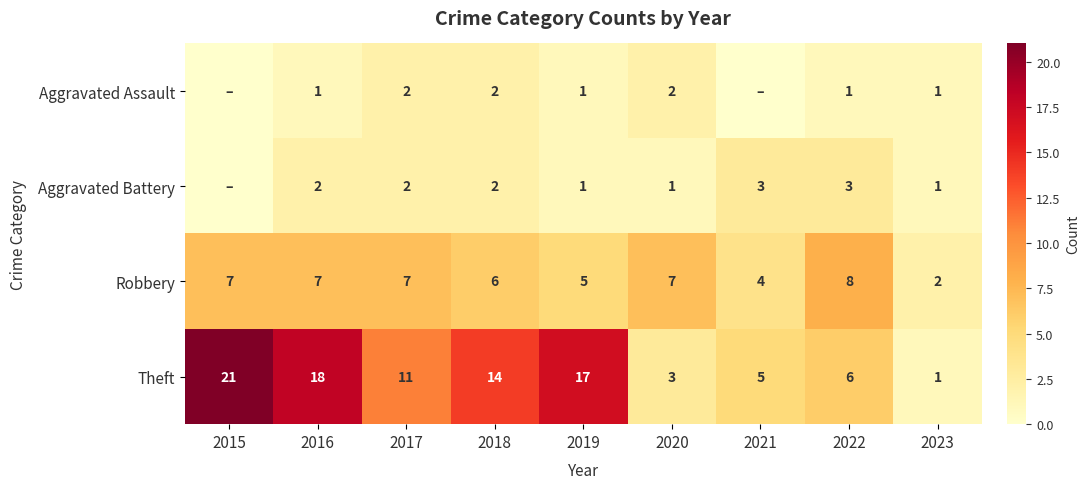

What is the greatest value displayed?

21